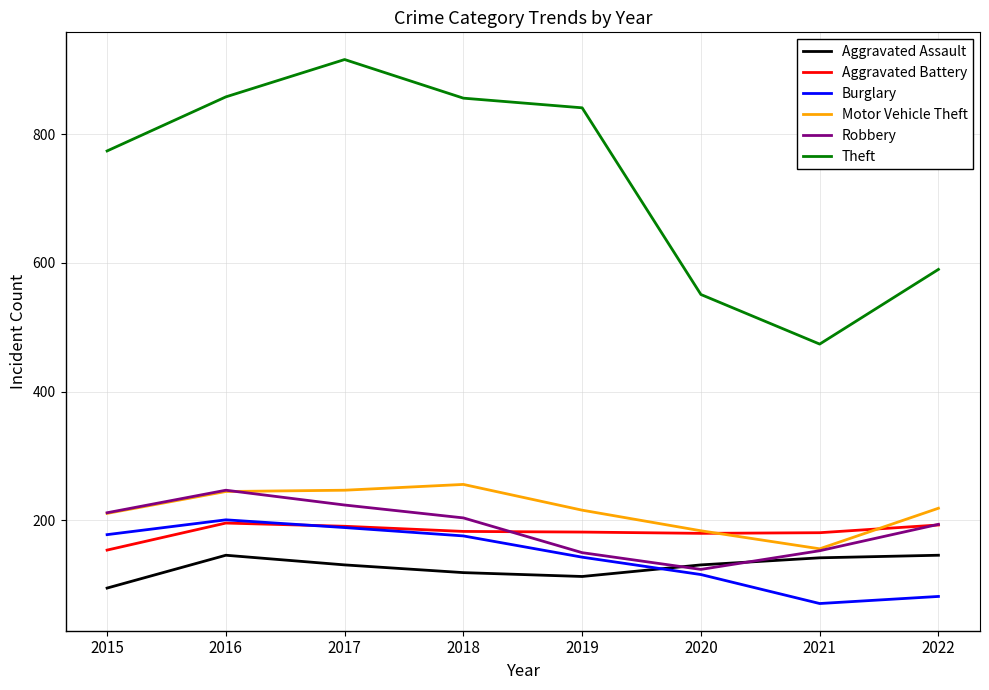

Is the value of Robbery at 2019 greater than the value of Aggravated Battery at 2019?

No